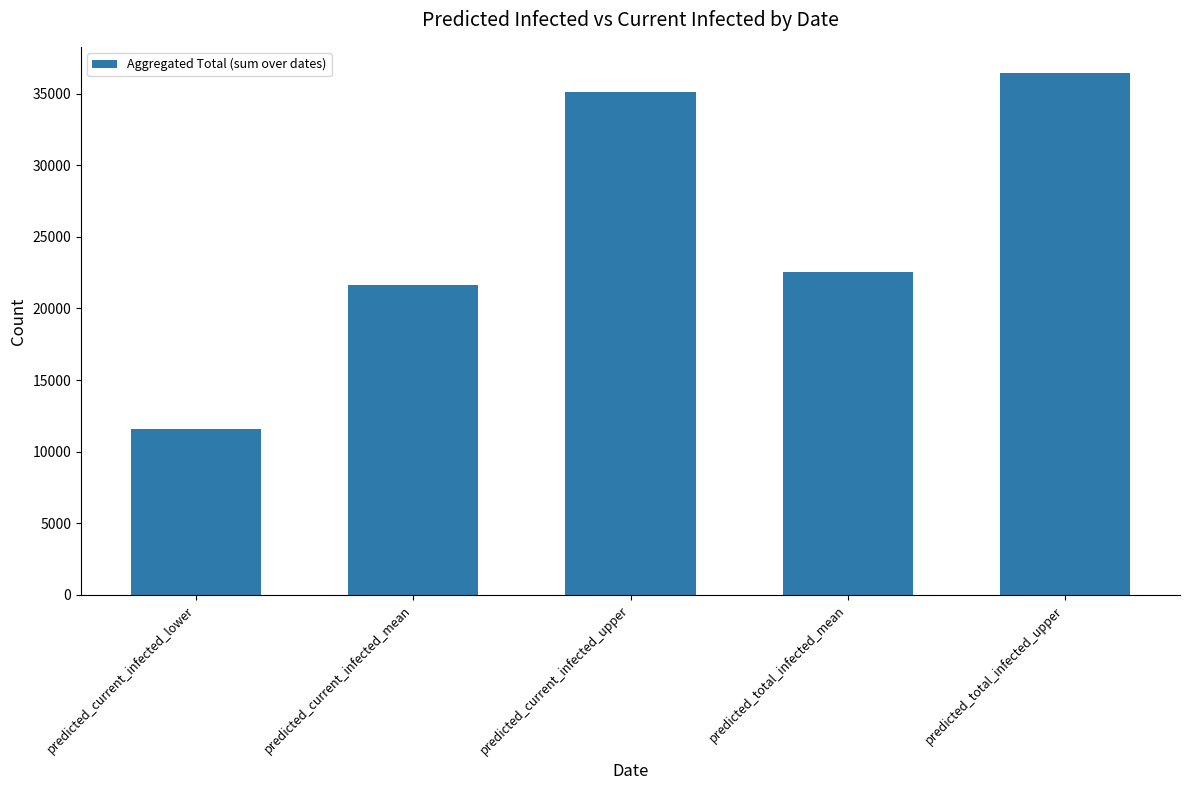

What is the change in value from predicted_current_infected_lower to predicted_current_infected_mean?

+10034